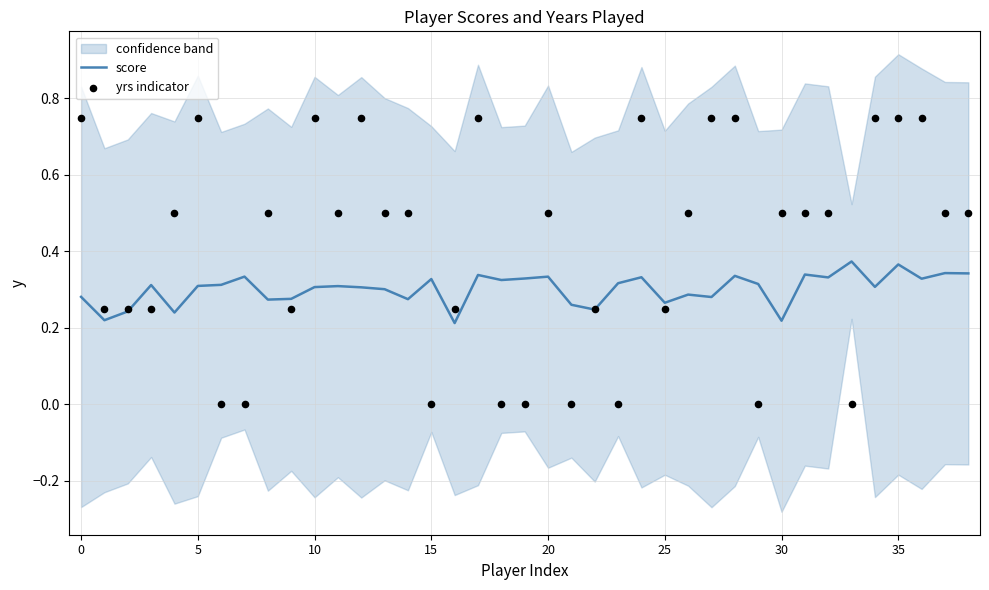

Which series contains the highest Y value?

yrs indicator